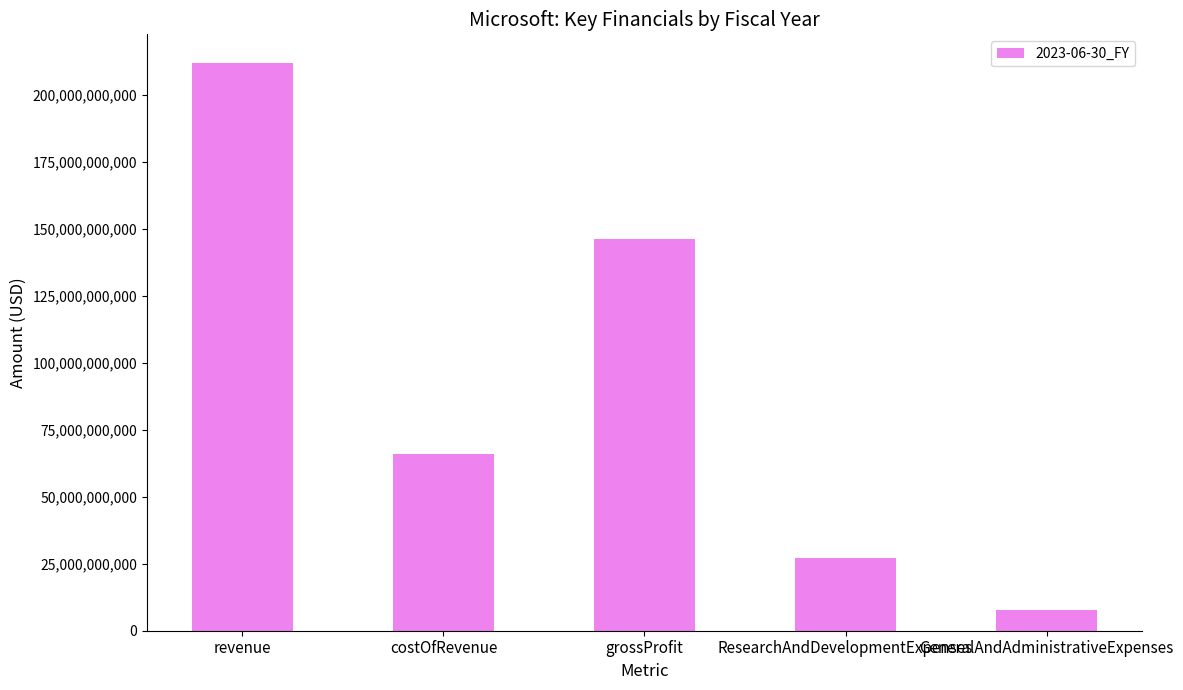

At which label is the value closest to 109745000000?

grossProfit